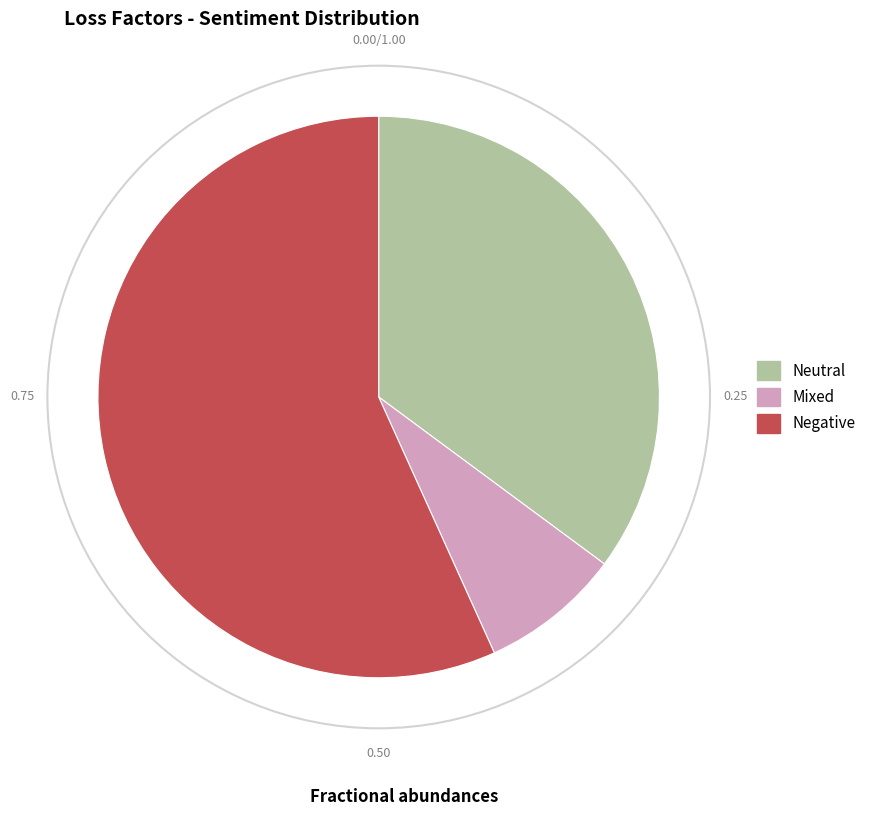

Combined, do Negative and Neutral account for over 50%?

Yes